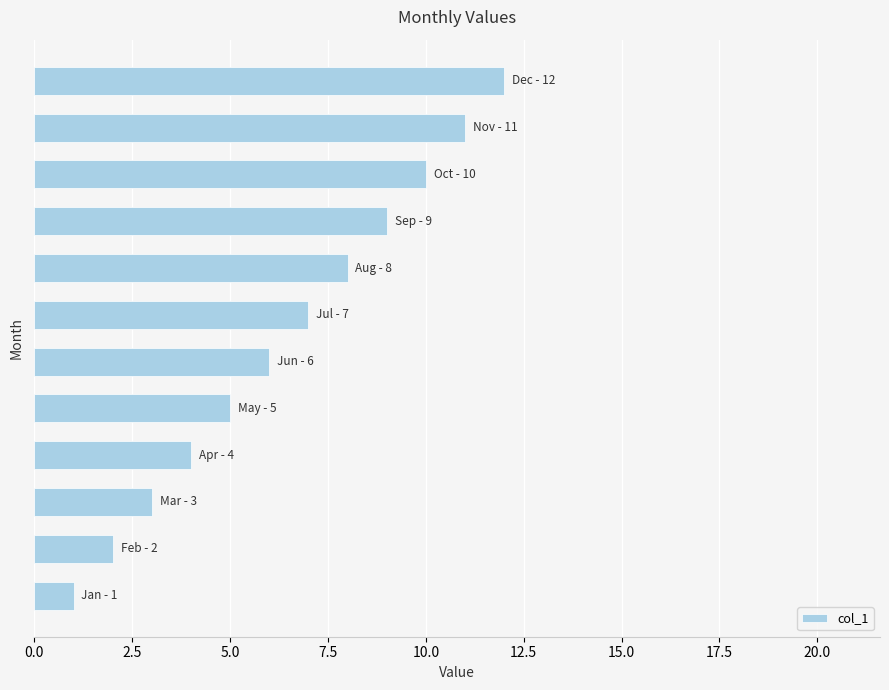

What is the difference between the second highest and second lowest values?

9